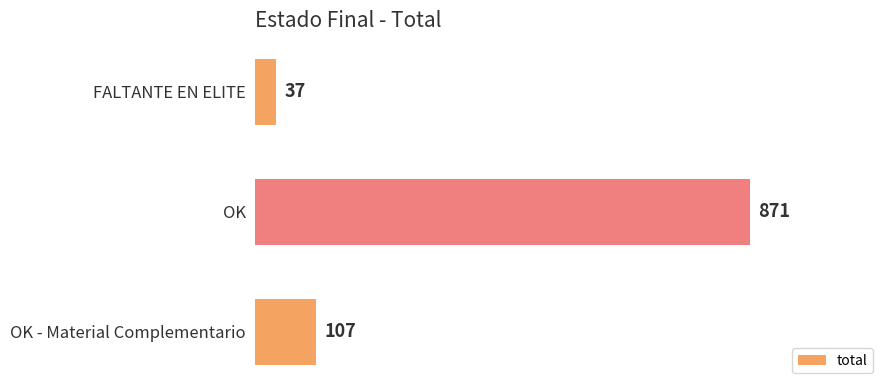

Count the number of data series in this chart.

1